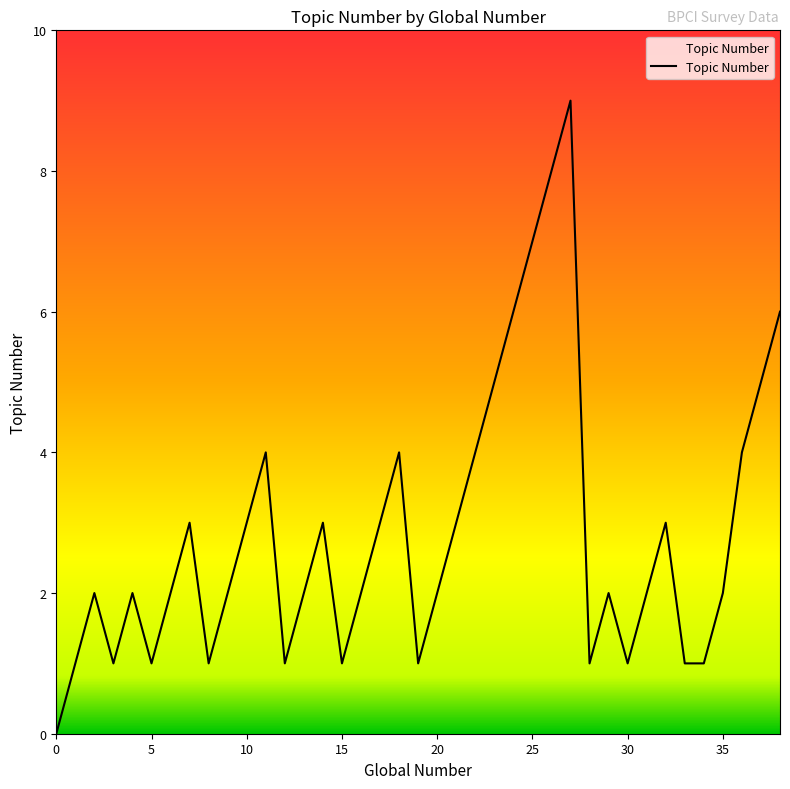

What is the maximum value shown in the chart?

9